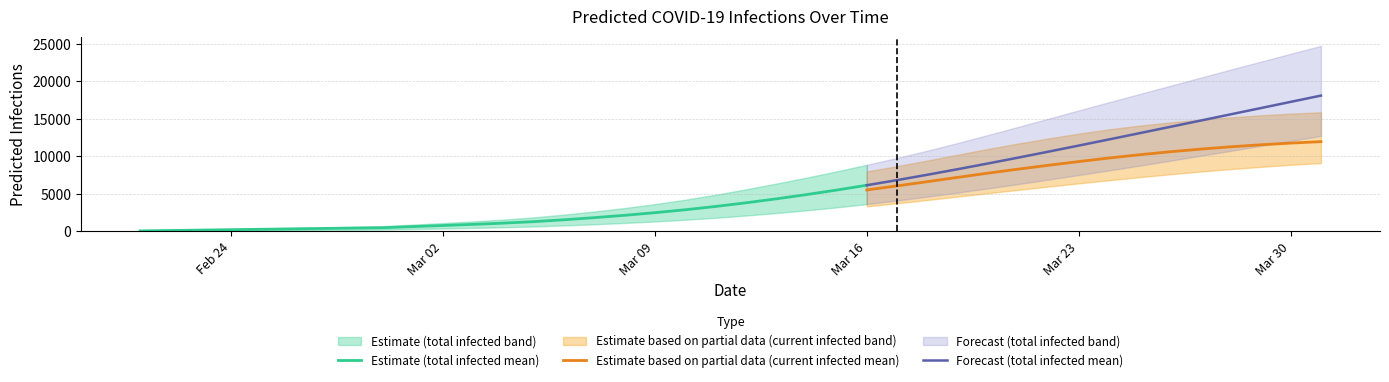

What is the total value across all series at 22?

28455